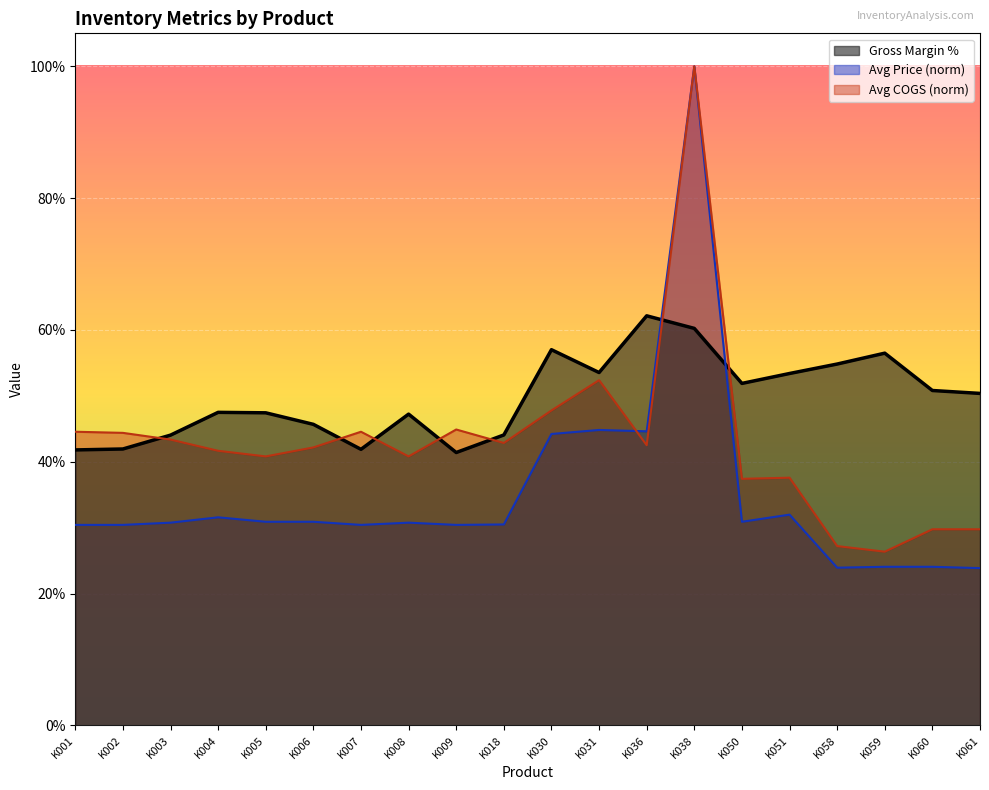

What is the highest value of the Avg Price series?

1.0